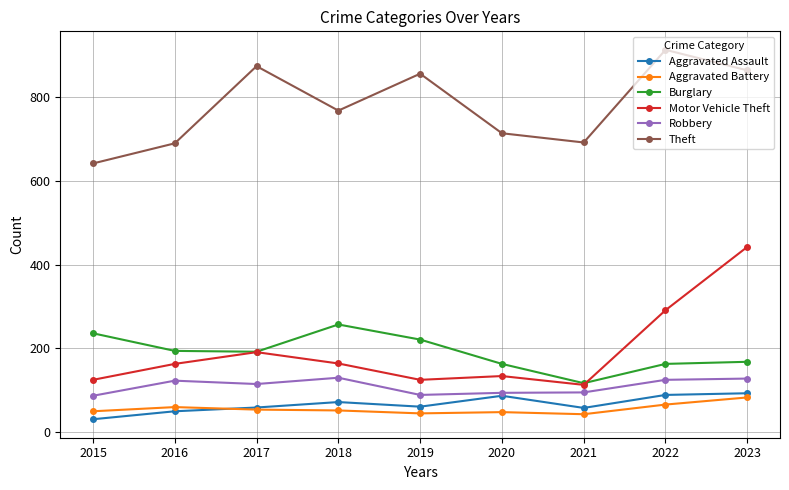

What is the minimum value for Motor Vehicle Theft?

113